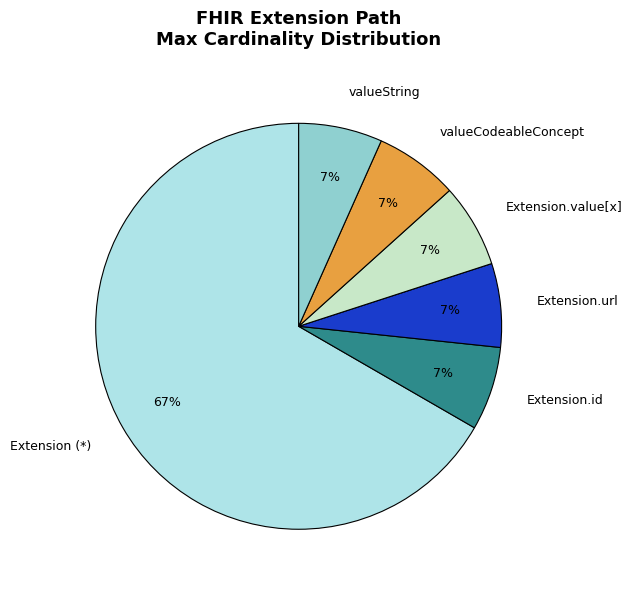

What is the largest slice in the pie chart?

Extension (*)